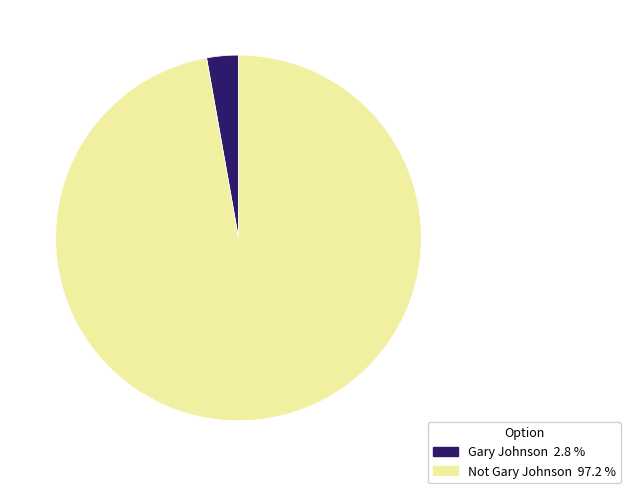

Rank the categories by value from lowest to highest.

Gary Johnson, Not Gary Johnson